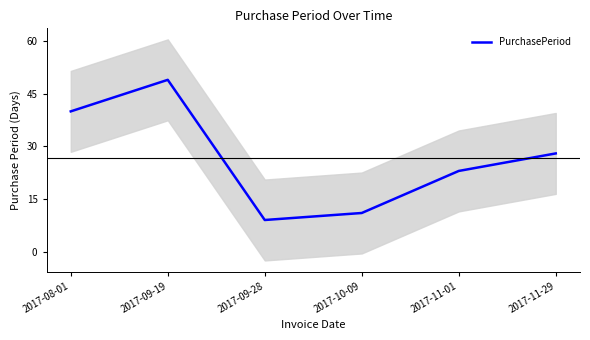

What is the difference between the second highest and second lowest values?

29